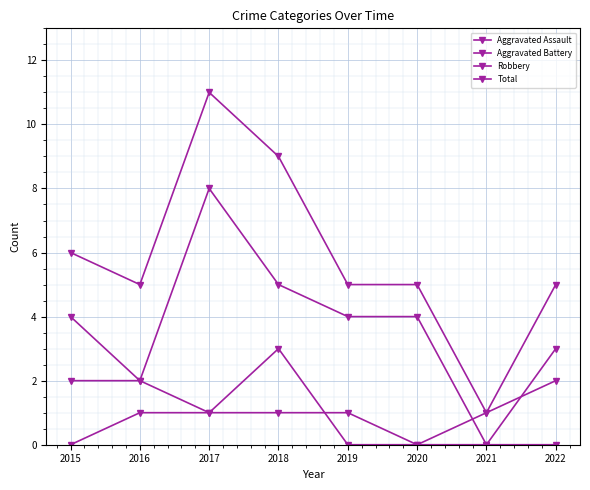

How many series are shown in this chart?

4